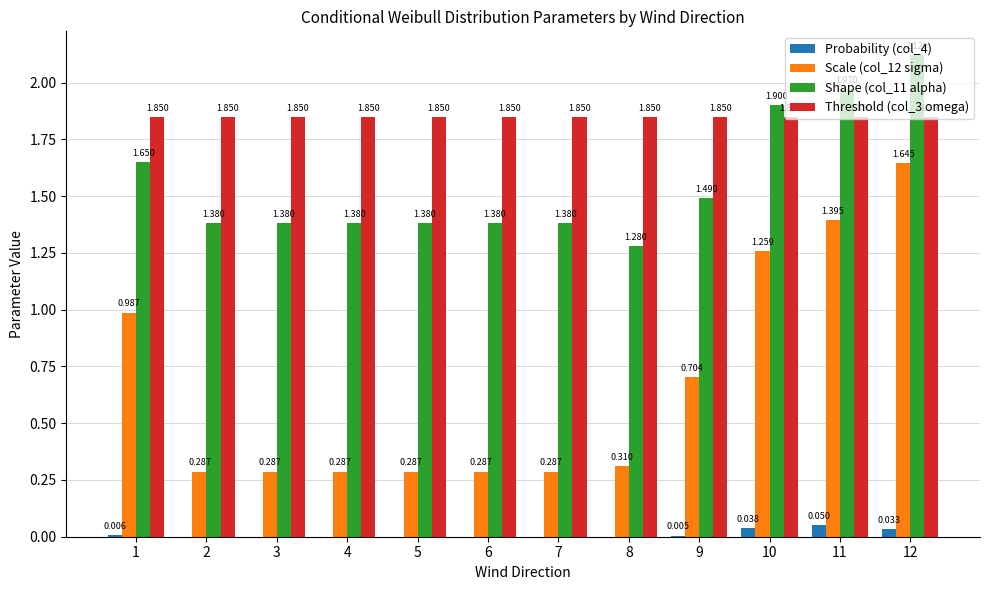

What are all the series names shown in the legend?

Probability (col_4), Scale (col_12 sigma), Shape (col_11 alpha), Threshold (col_3 omega)